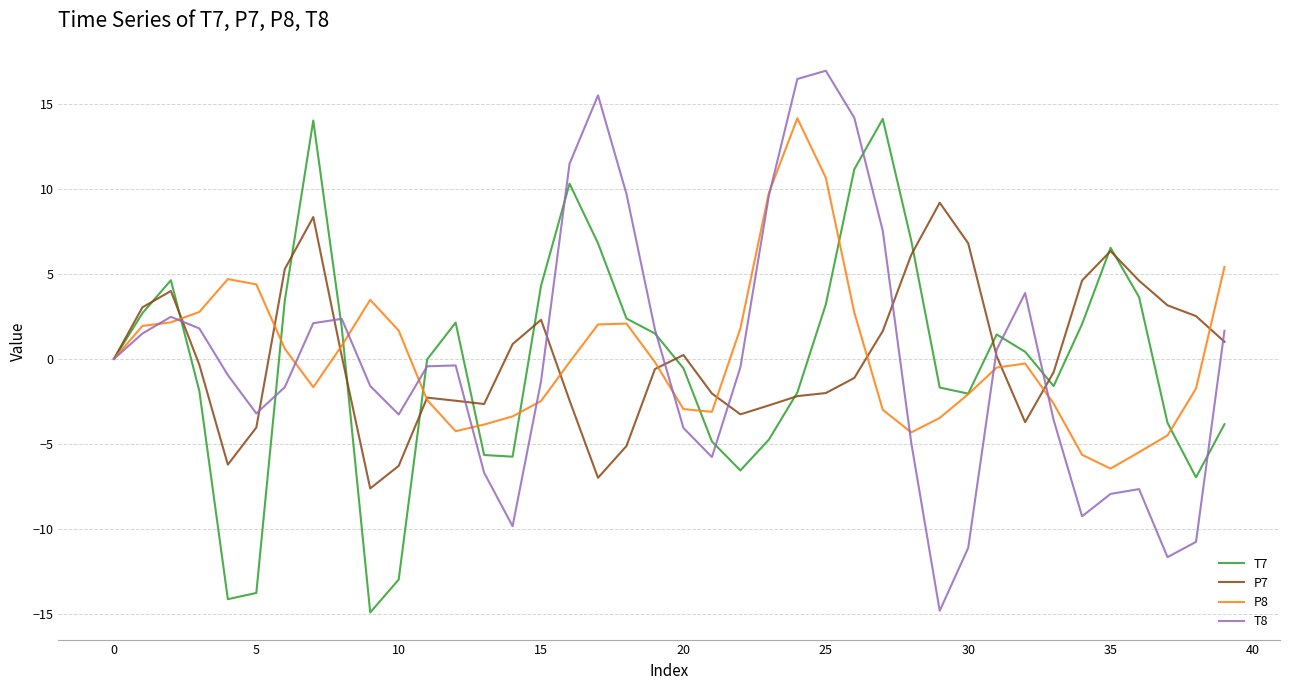

Which series has the widest spread of values?

T8